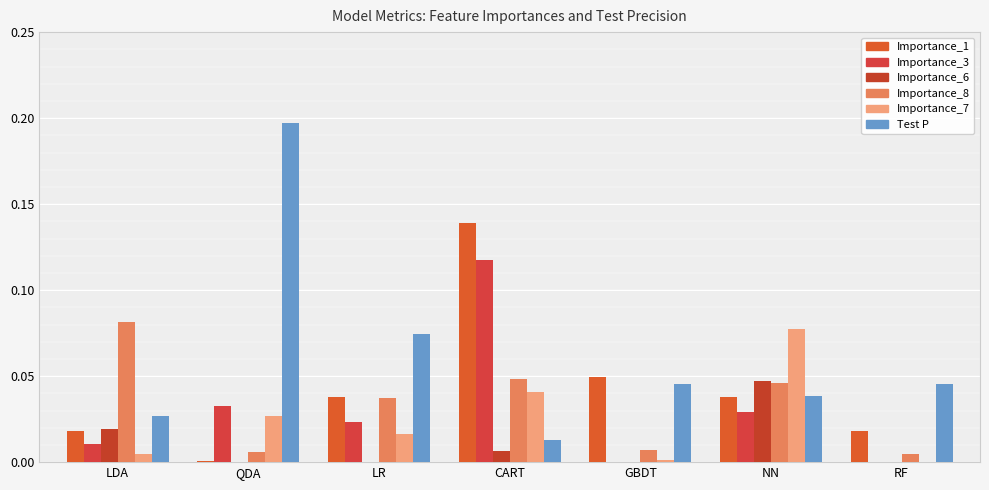

What is the difference between the second highest and minimum values in the Test P series?

0.1